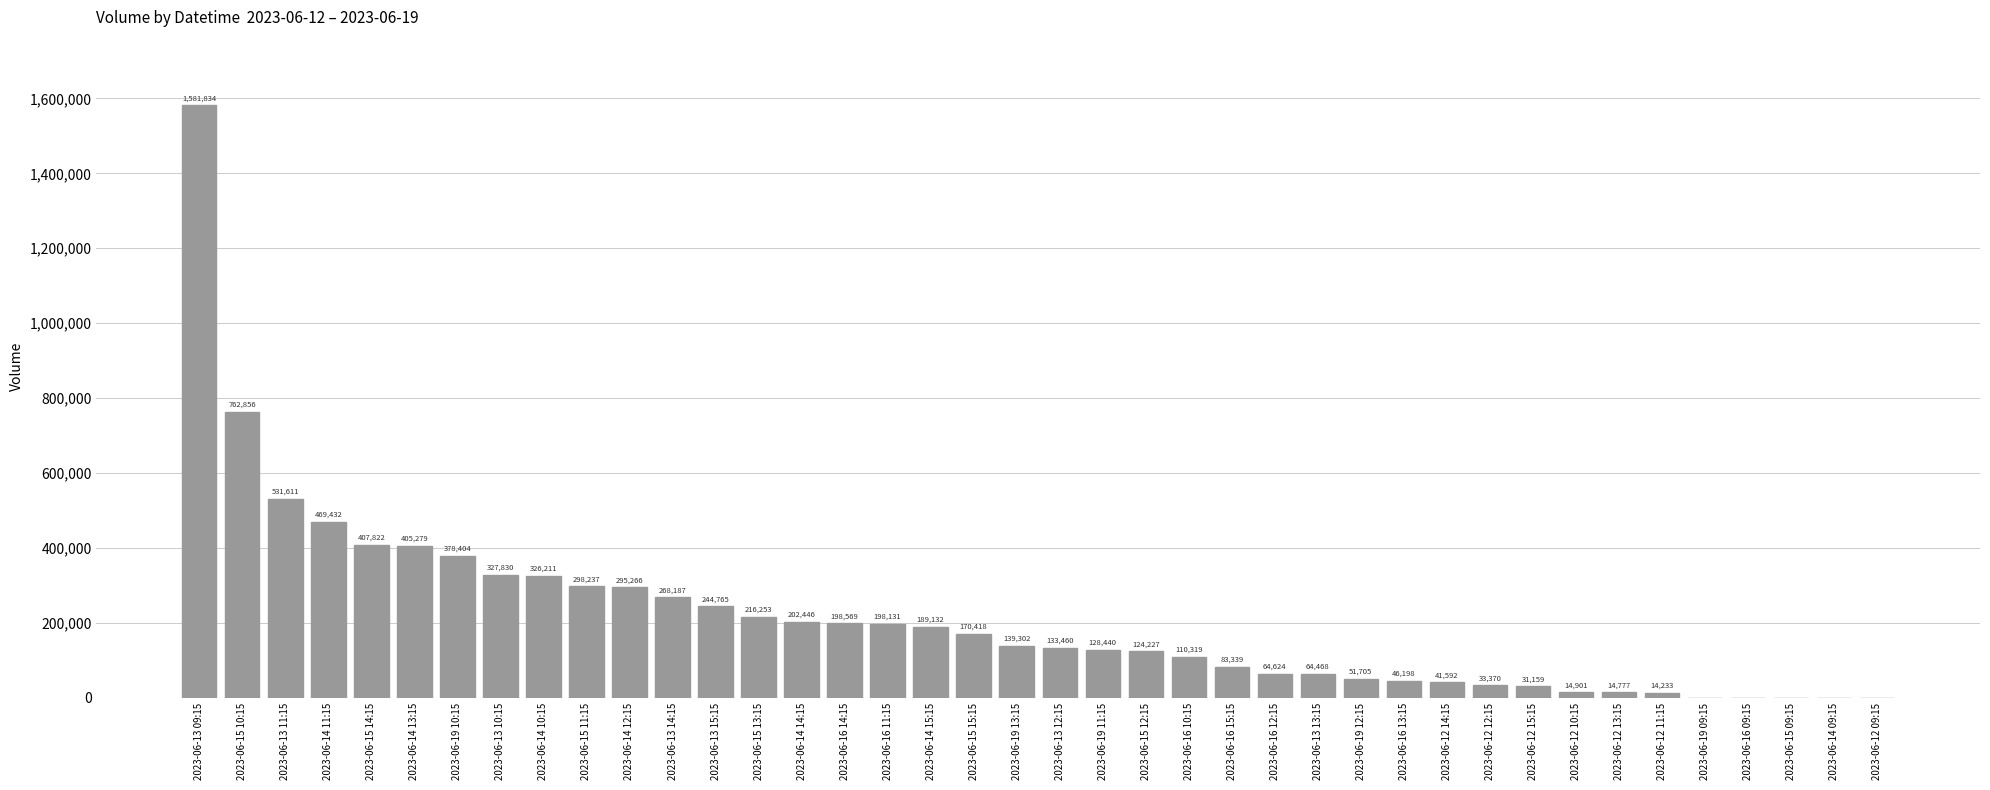

Where is the data nearest to the value 790917?

2023-06-15 10:15